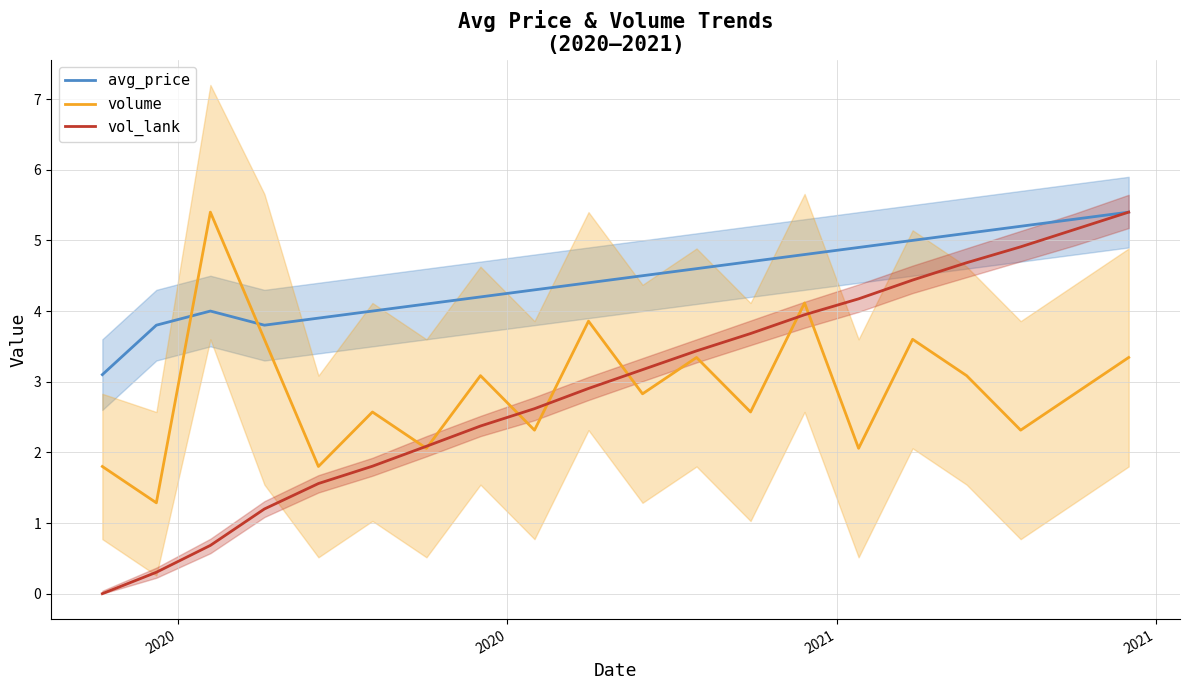

Which series has the largest total across all categories?

avg_price